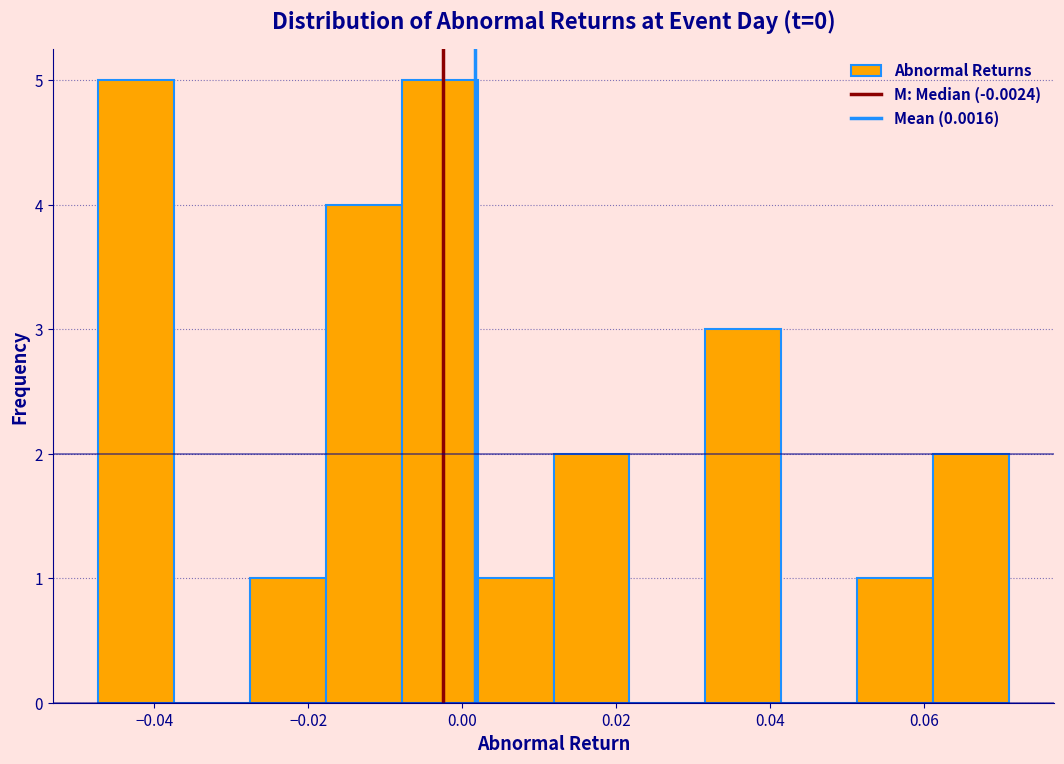

Reading left to right, list every bar in this chart as the range it spans on the x-axis followed by its height. Neither the bar edges nor the heights are printed on the chart, so give them approximately, as read against the axes.

-0.048 to -0.038: 5
-0.038 to -0.028: 0
-0.028 to -0.018: 1
-0.018 to -0.008: 4
-0.008 to 0.002: 5
0.002 to 0.012: 1
0.012 to 0.022: 2
0.022 to 0.032: 0
0.032 to 0.042: 3
0.042 to 0.052: 0
0.052 to 0.062: 1
0.062 to 0.072: 2